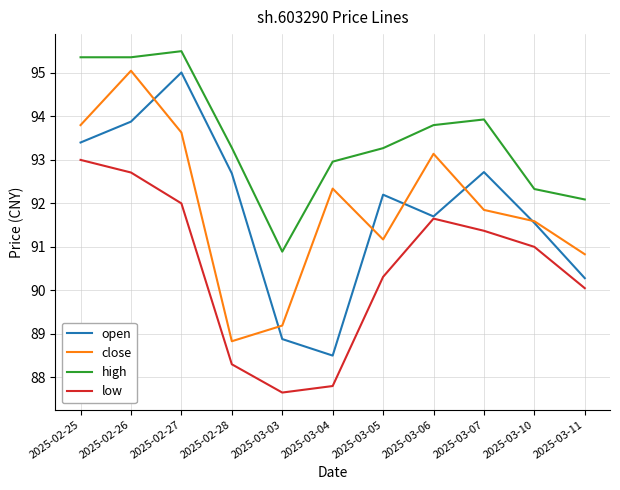

True or false: close and low cross at least once.

False